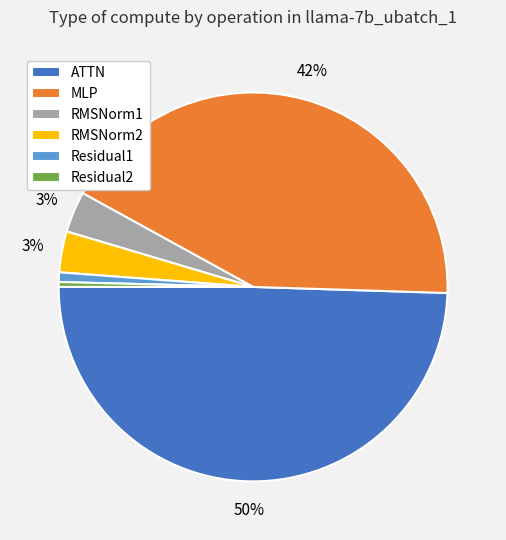

To the nearest percent, what portion does MLP represent?

42%